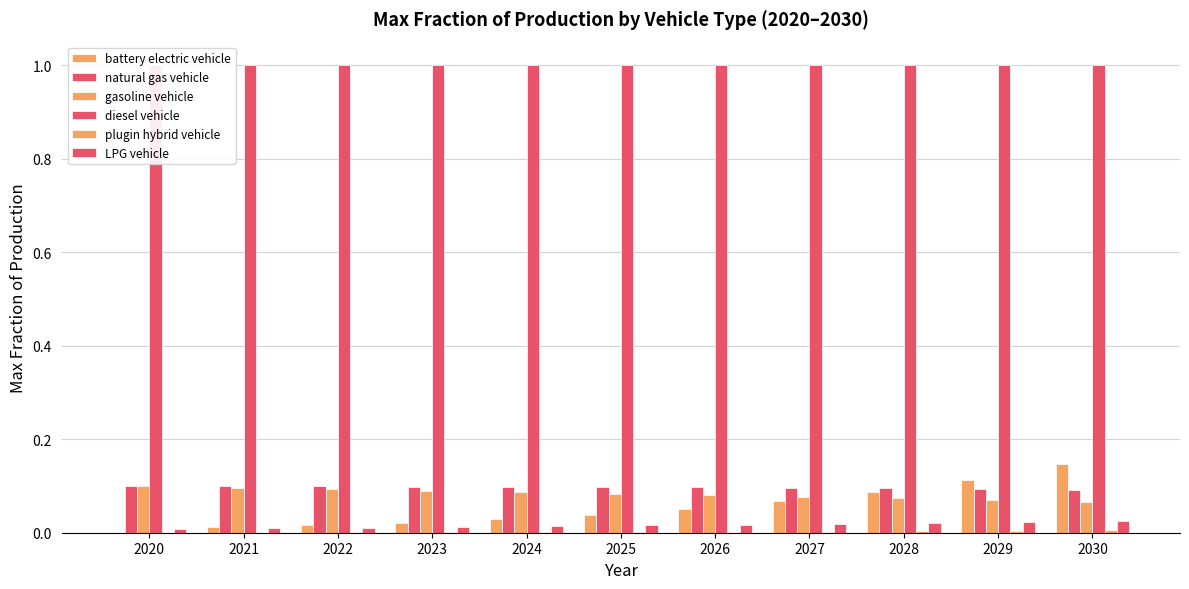

What is the total value across all series at 2026?

1.2